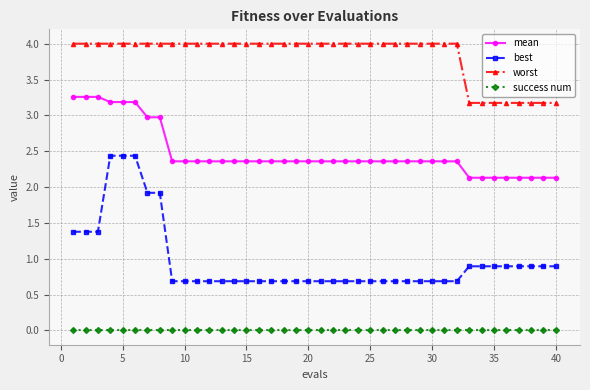

What is the greatest value displayed?

4.0